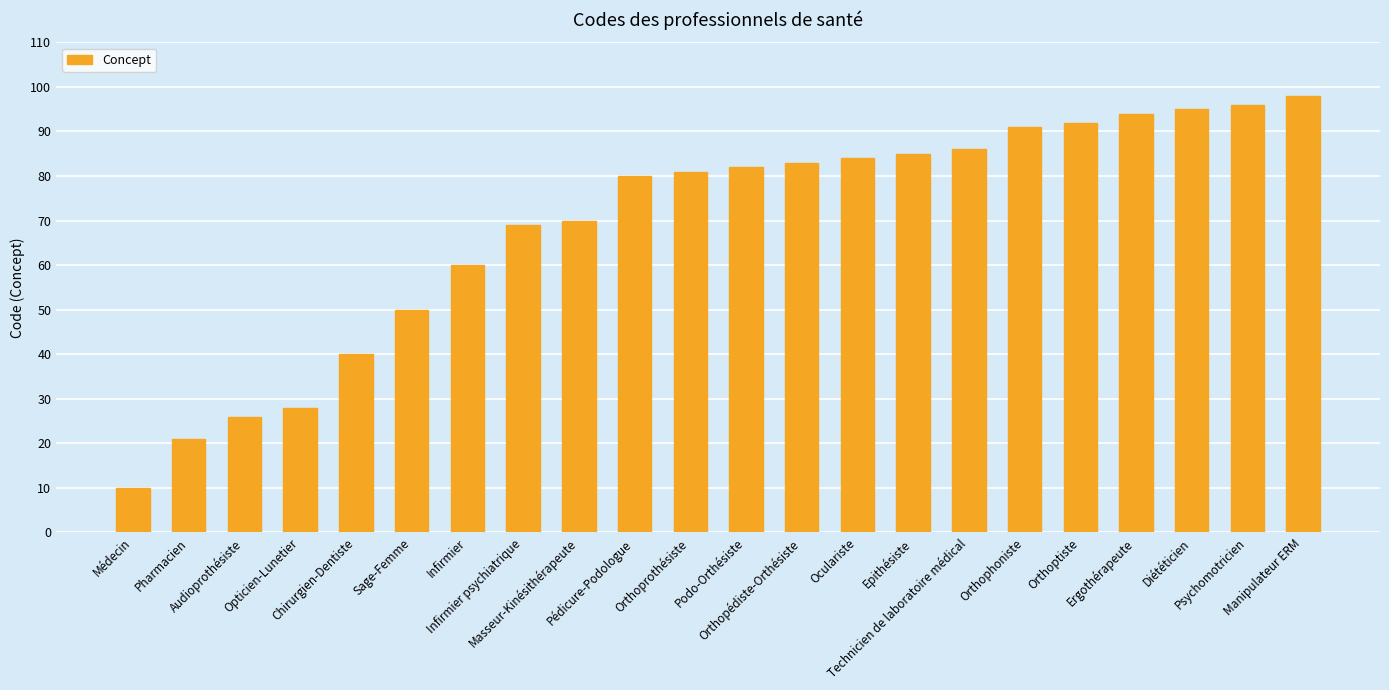

Reading left to right, extract all data points from this chart.

Médecin=10	Pharmacien=21	Audioprothésiste=26	Opticien-Lunetier=28	Chirurgien-Dentiste=40	Sage-Femme=50	Infirmier=60	Infirmier psychiatrique=69	Masseur-Kinésithérapeute=70	Pédicure-Podologue=80	Orthoprothésiste=81	Podo-Orthésiste=82	Orthopédiste-Orthésiste=83	Oculariste=84	Epithésiste=85	Technicien de laboratoire médical=86	Orthophoniste=91	Orthoptiste=92	Ergothérapeute=94	Diététicien=95	Psychomotricien=96	Manipulateur ERM=98